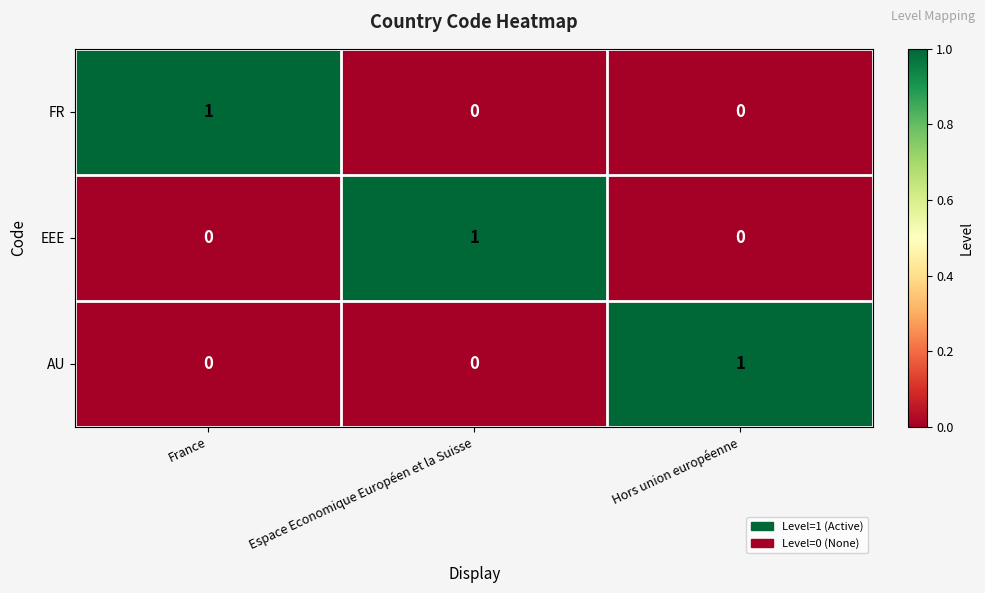

At how many categories does at least one series exceed 0?

3